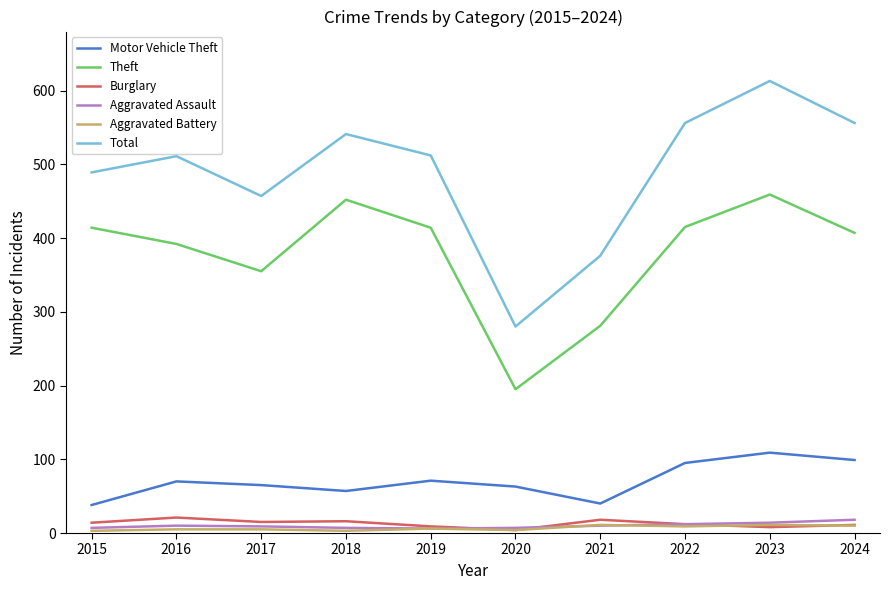

The value of Aggravated Battery at 2022 is 9. True or false?

True